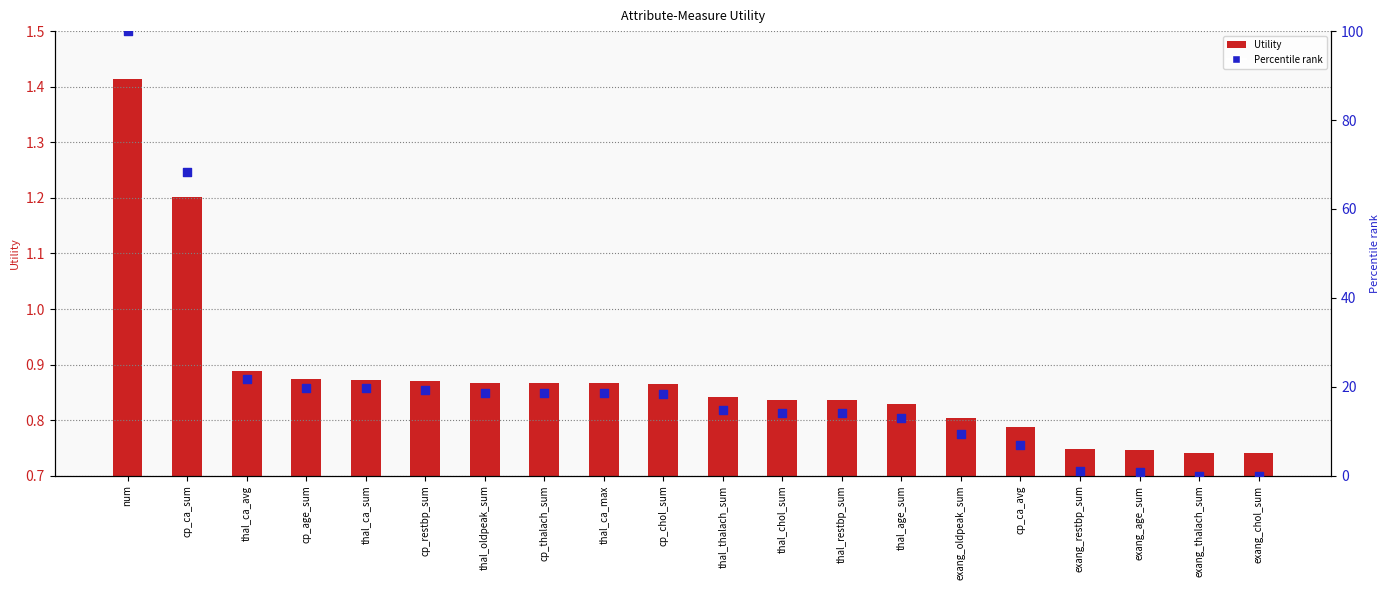

Is the value of Utility (bar) at thal_ca_max greater than the value of Percentile rank at cp_chol_sum?

No